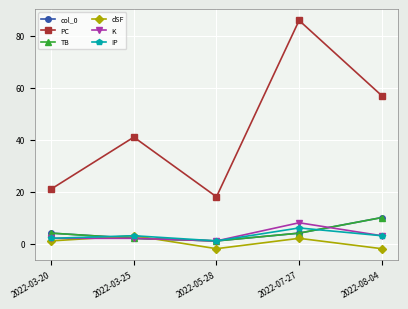

Which label corresponds to the smallest value in the chart?

2022-05-28